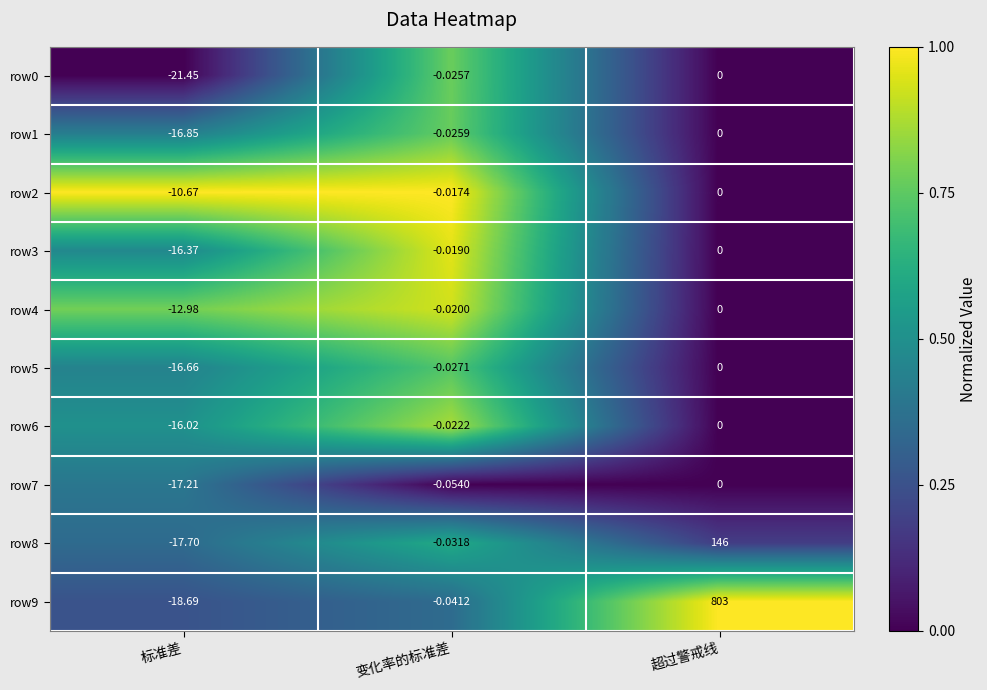

Which category has the lowest value in the row3 series?

标准差